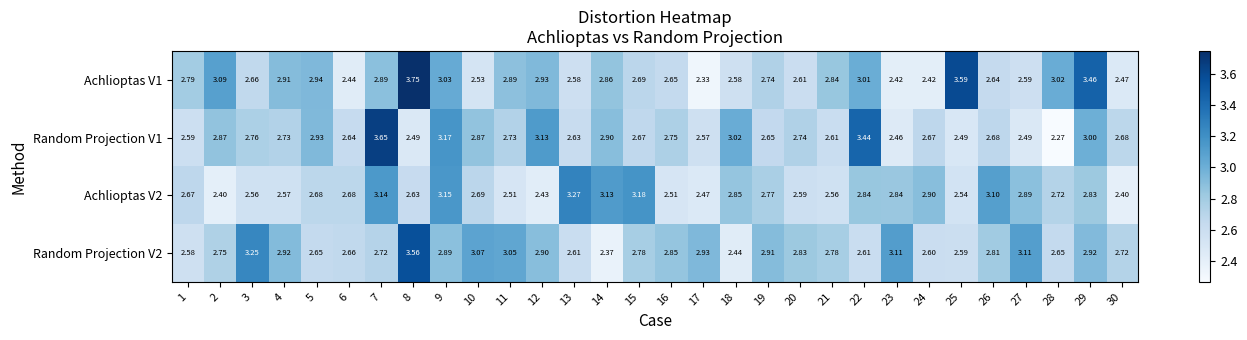

Is the value of Achlioptas V1 at 25 greater than the value of Random Projection V1 at 12?

Yes